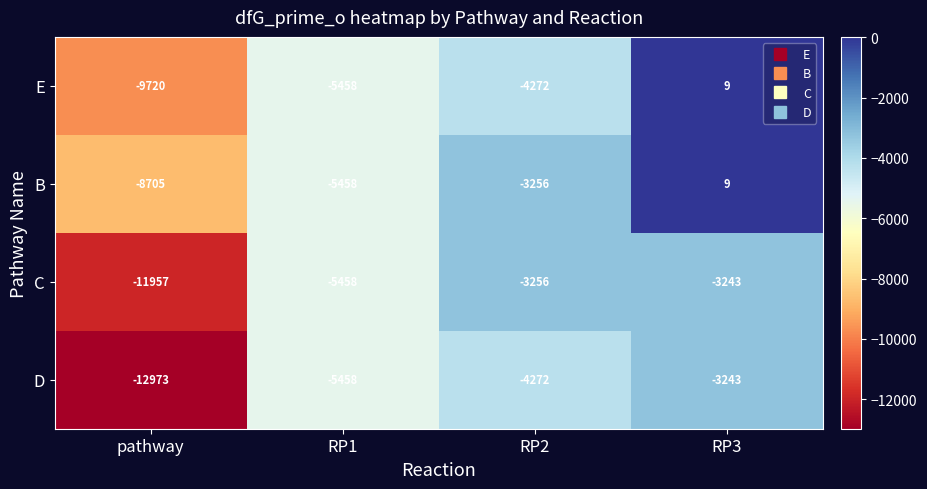

What is the greatest value displayed?

9